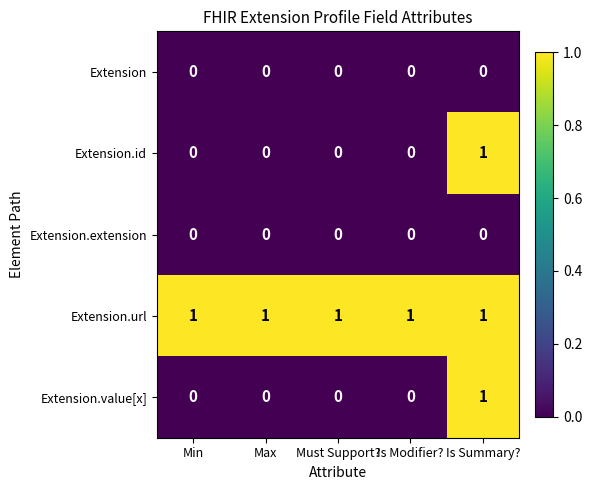

Reading left to right, list all the values displayed in this chart.

Extension: 0	0	0	0	0
Extension.id: 0	0	0	0	1
Extension.extension: 0	0	0	0	0
Extension.url: 1	1	1	1	1
Extension.value[x]: 0	0	0	0	1